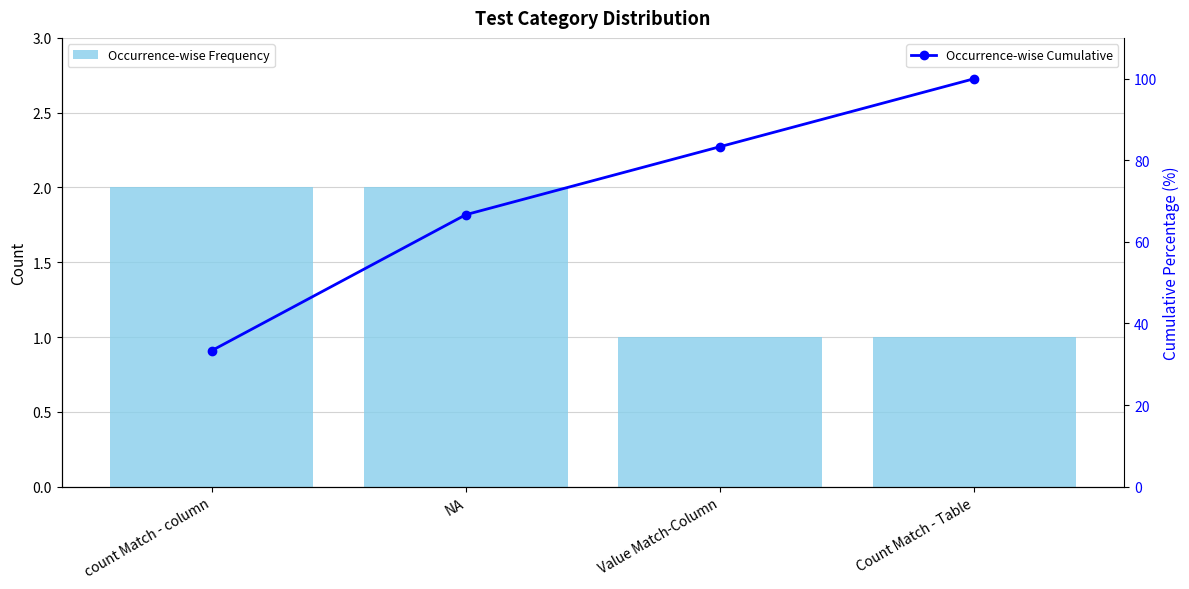

List the labels in order of Occurrence-wise Frequency value, largest first.

count Match - column, NA, Value Match-Column, Count Match - Table